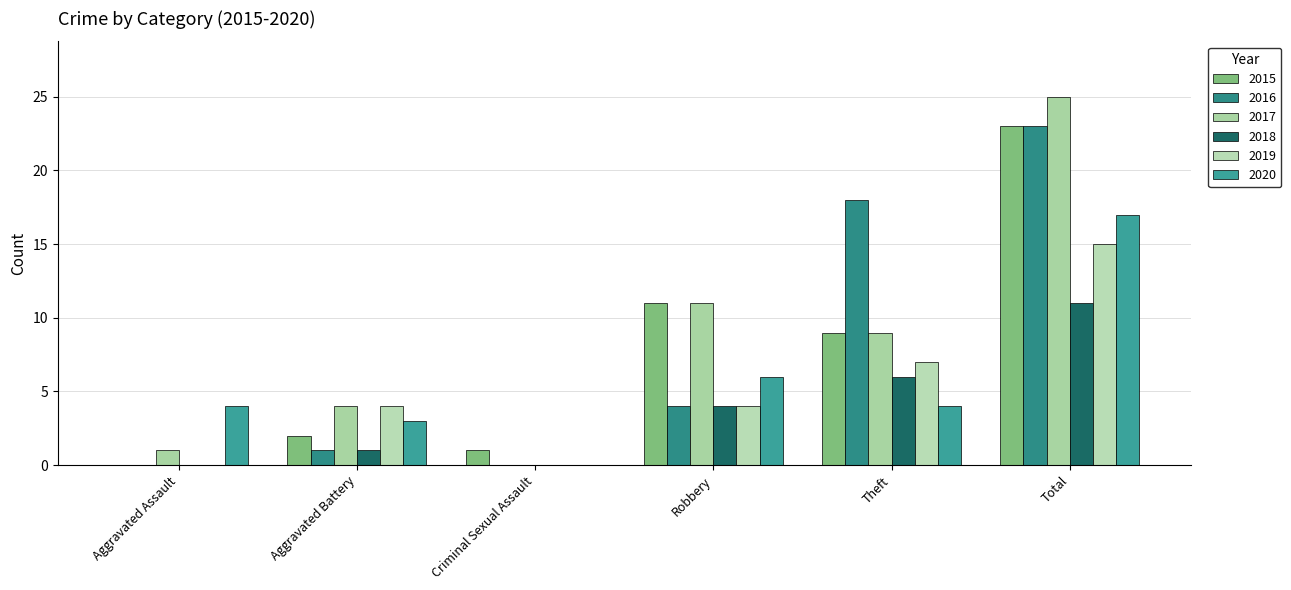

How many distinct data groups are displayed?

6